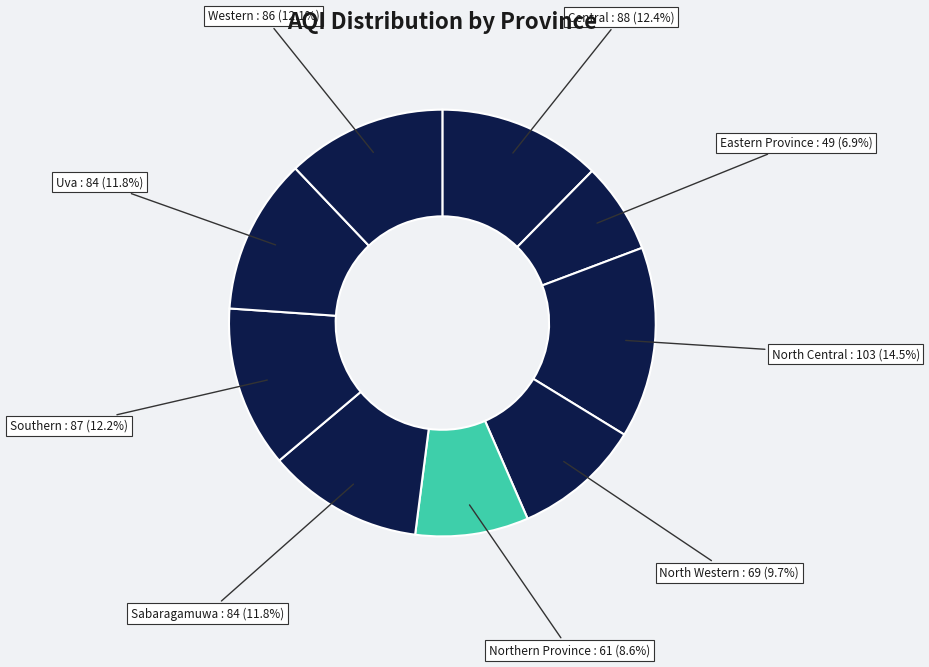

How many slices are in this pie chart?

9